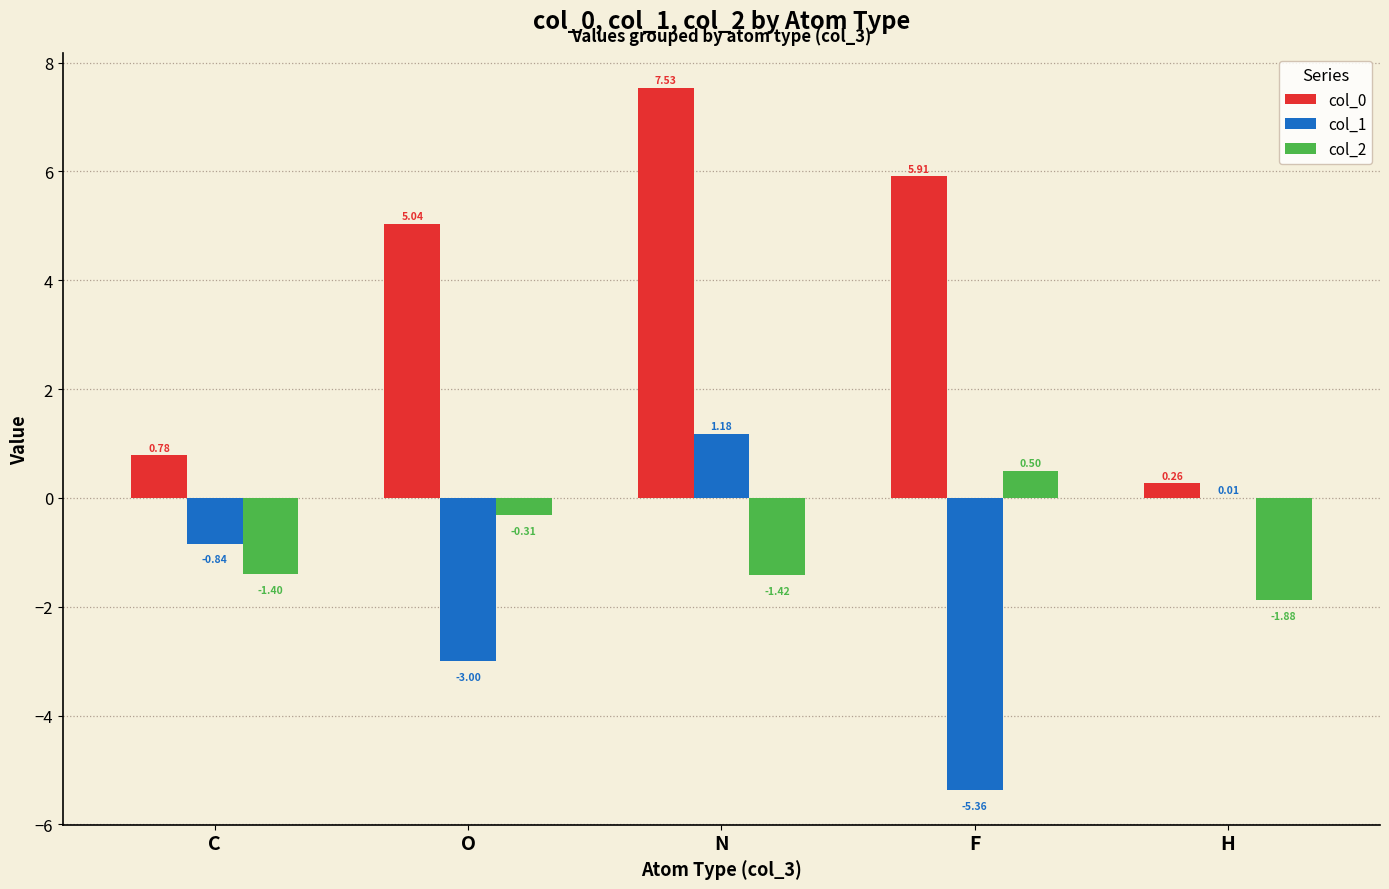

Which category has the highest value across all series?

N